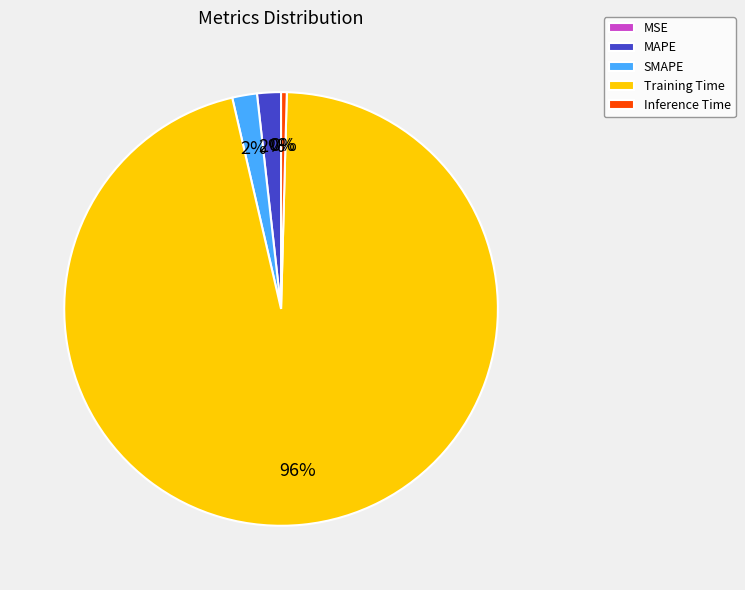

Is it true that MAPE is 2% of the pie?

True